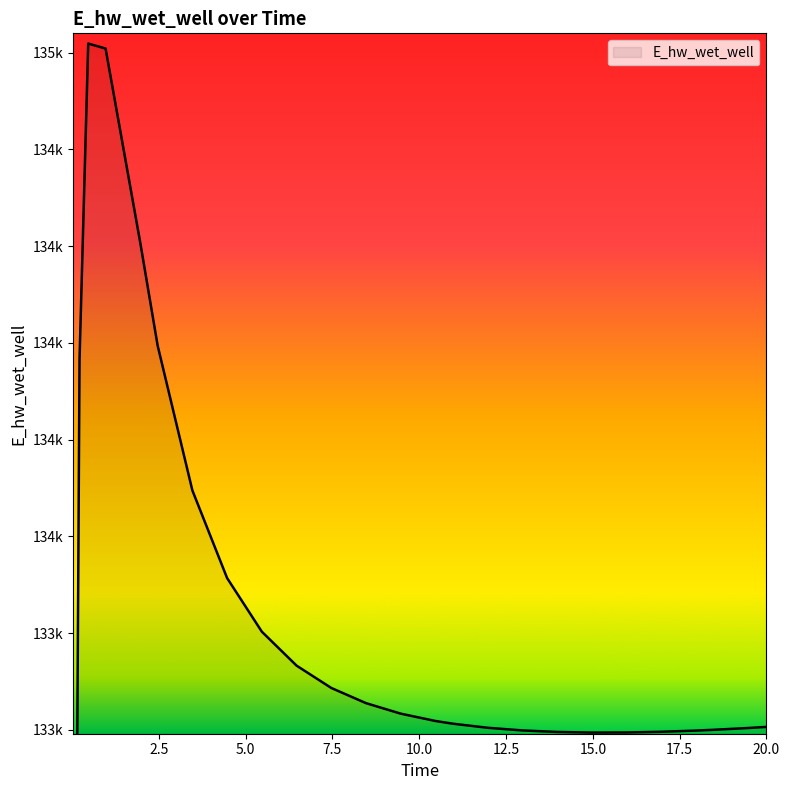

The value at 7.46875 is 227111.7. True or false?

False